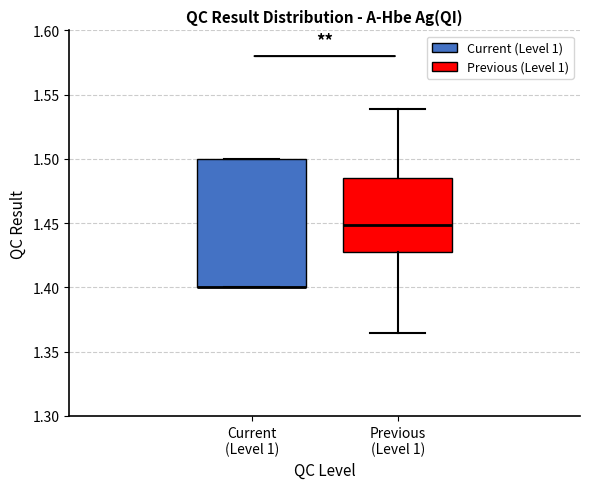

Reading left to right, transcribe this box plot: for each box, give where its median line is, the range the box spans, and where its two whiskers end, as read against the y-axis. The values are not printed on the chart, so give them approximately, as read against the axis.

Current (Level 1): median 1.400 (drawn on the box's lower edge), box 1.400 to 1.500, whiskers 1.400 to 1.500
Previous (Level 1): median 1.450, box 1.430 to 1.485, whiskers 1.365 to 1.540